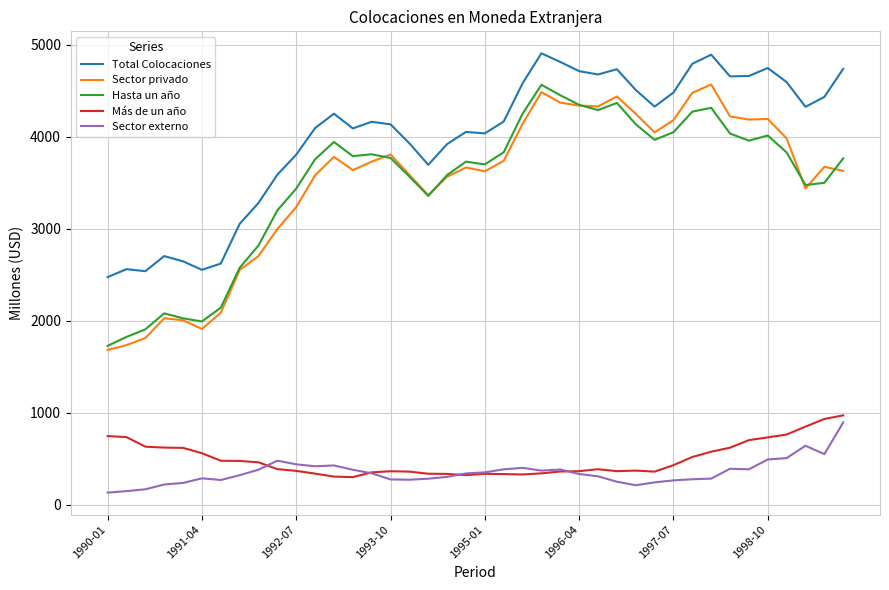

True or false: Hasta un año and Total Colocaciones intersect in this chart.

False